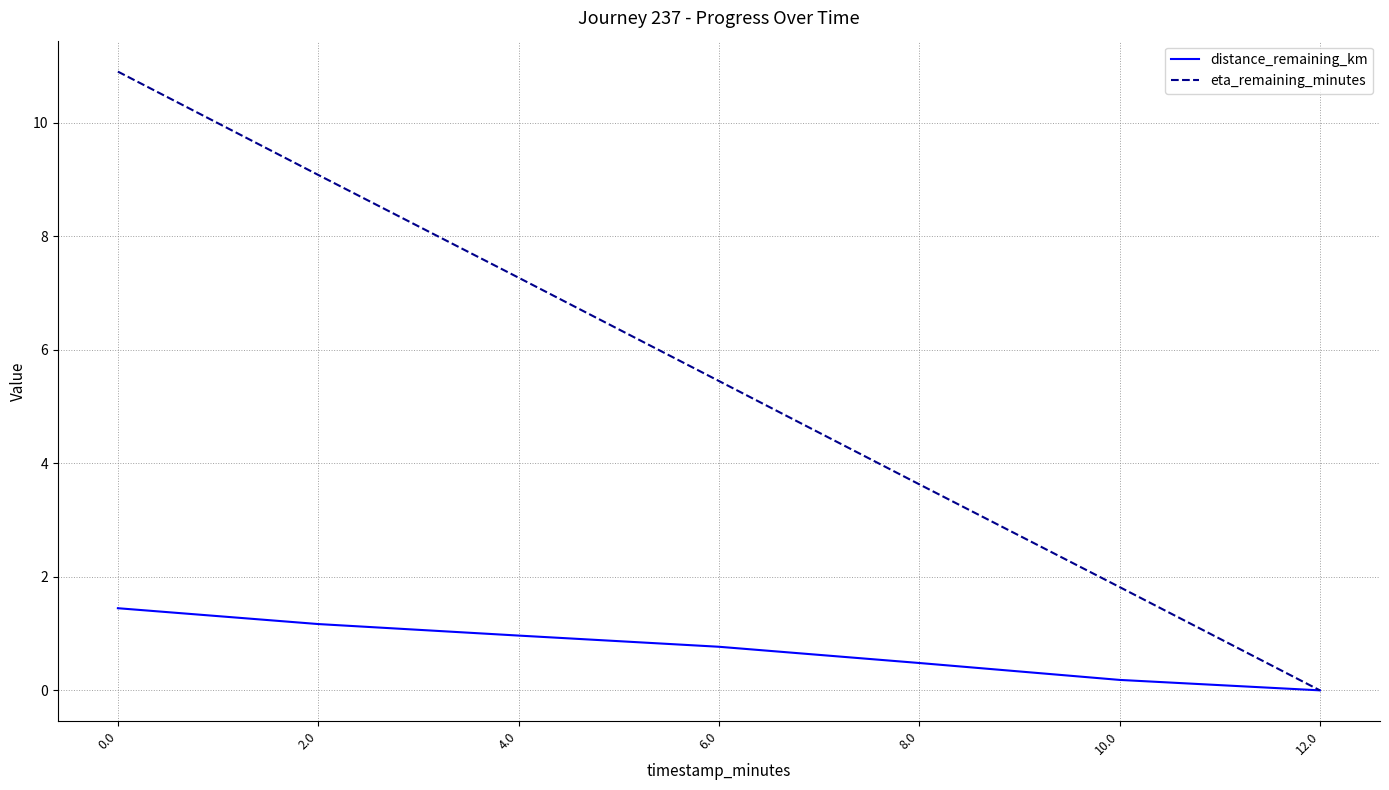

Between 4.0 and 6.0, which series saw the biggest shift?

eta_remaining_minutes